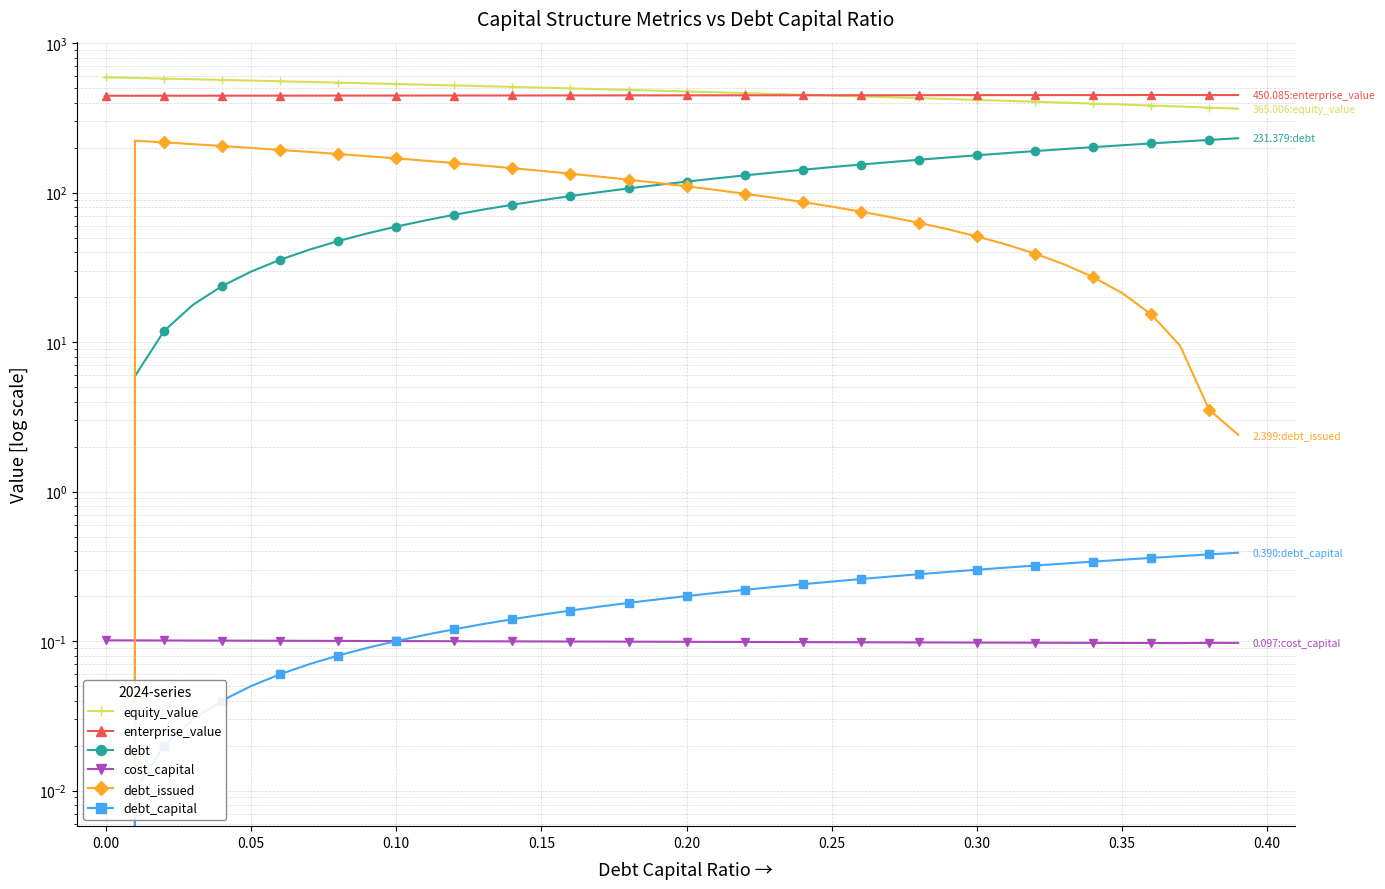

Read the cost_capital value at 0.35.

0.1